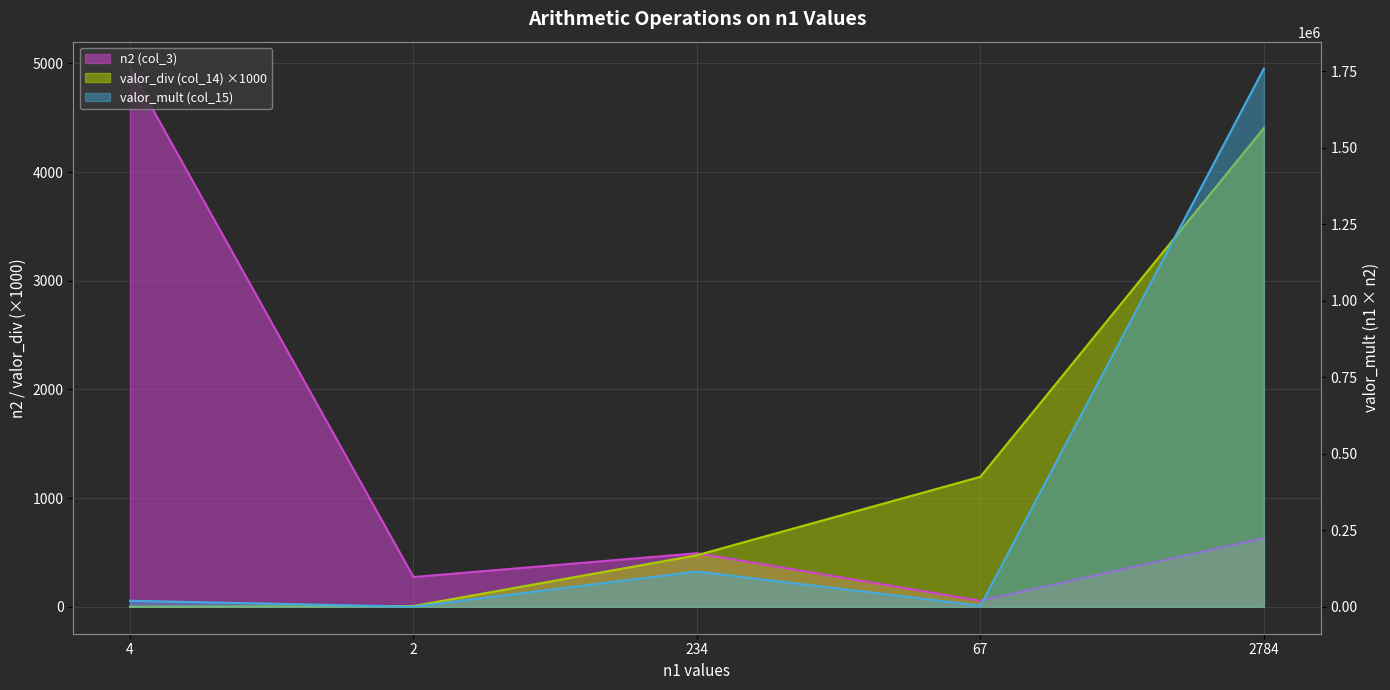

What is the average value of the n2 (col_3) series?

1281.4